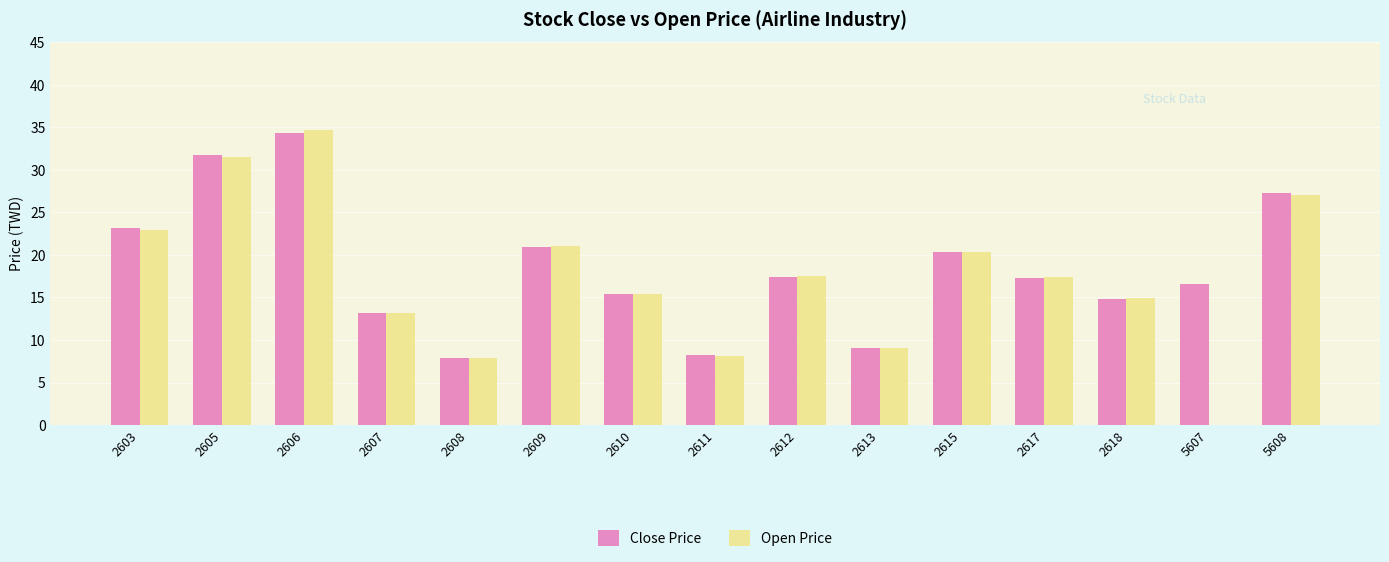

The Close Price series shows 8.3 at 2611. True or false?

True